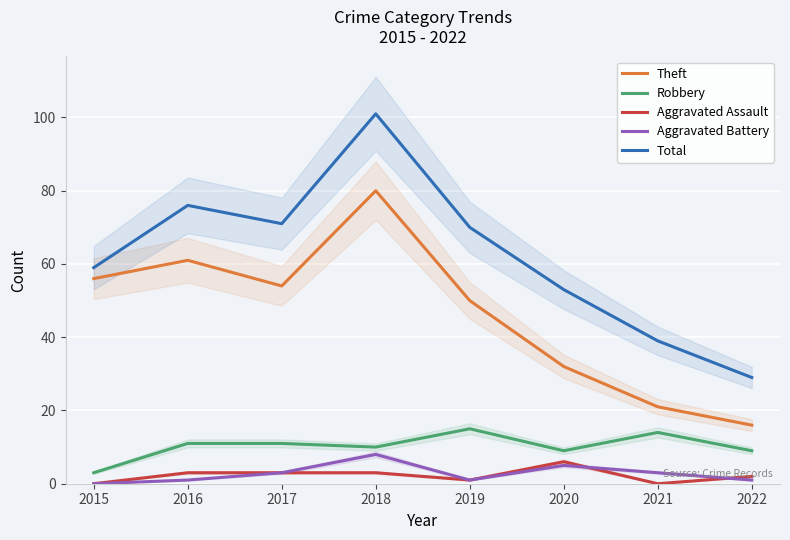

List the series in order of their peak value, highest first.

Total, Theft, Robbery, Aggravated Battery, Aggravated Assault